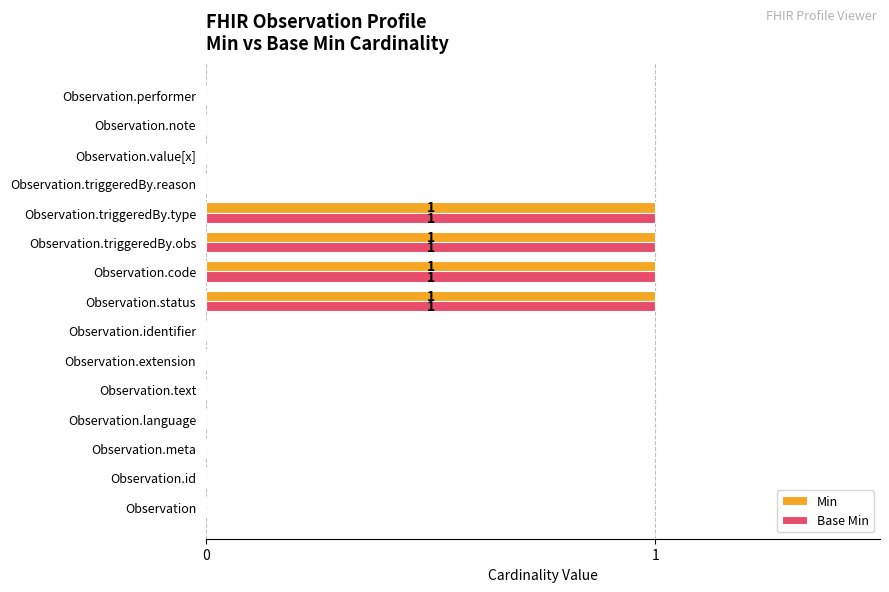

How many data points does each series have?

15